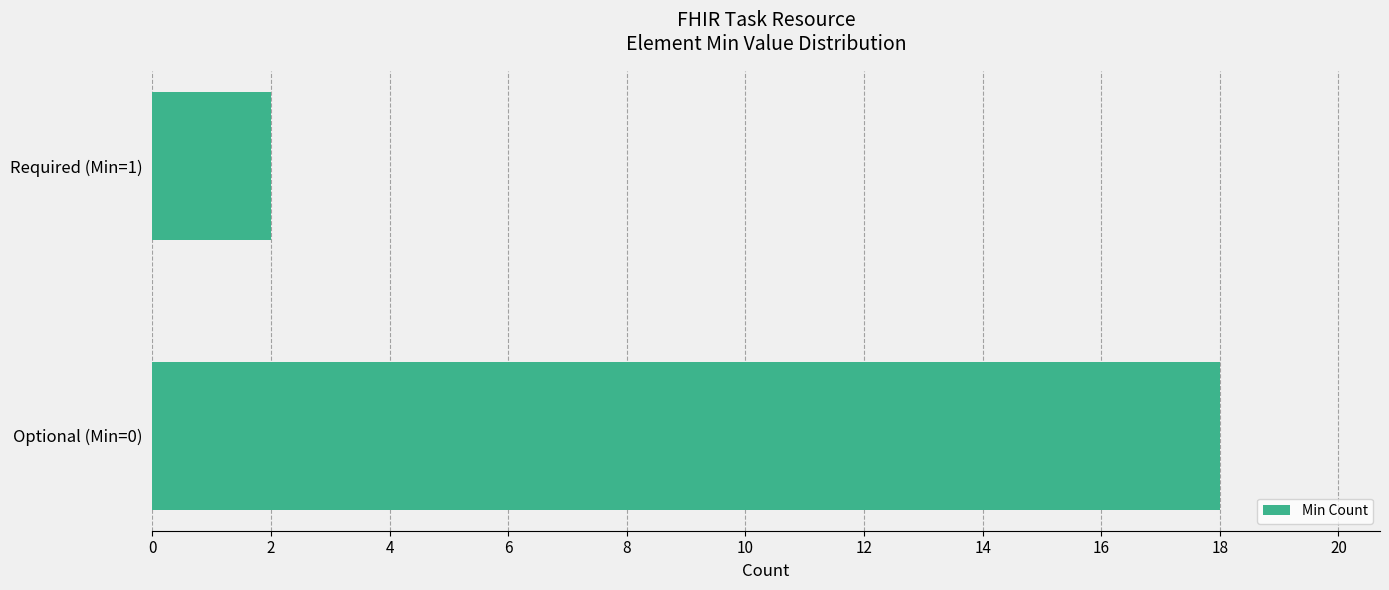

How many distinct data groups are displayed?

1